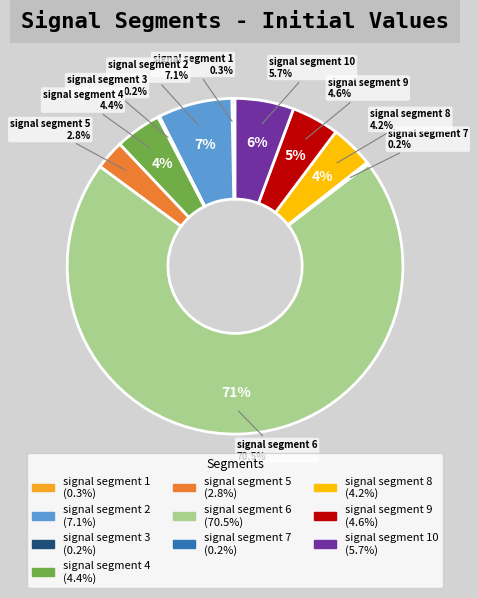

Does signal segment 6 account for over 50% of the chart?

Yes